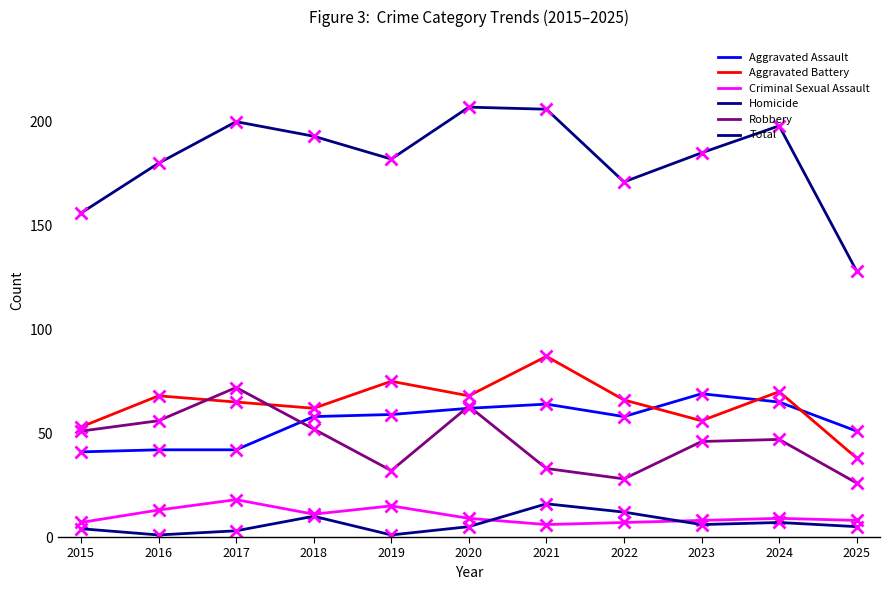

What is the average value of the Aggravated Battery series?

64